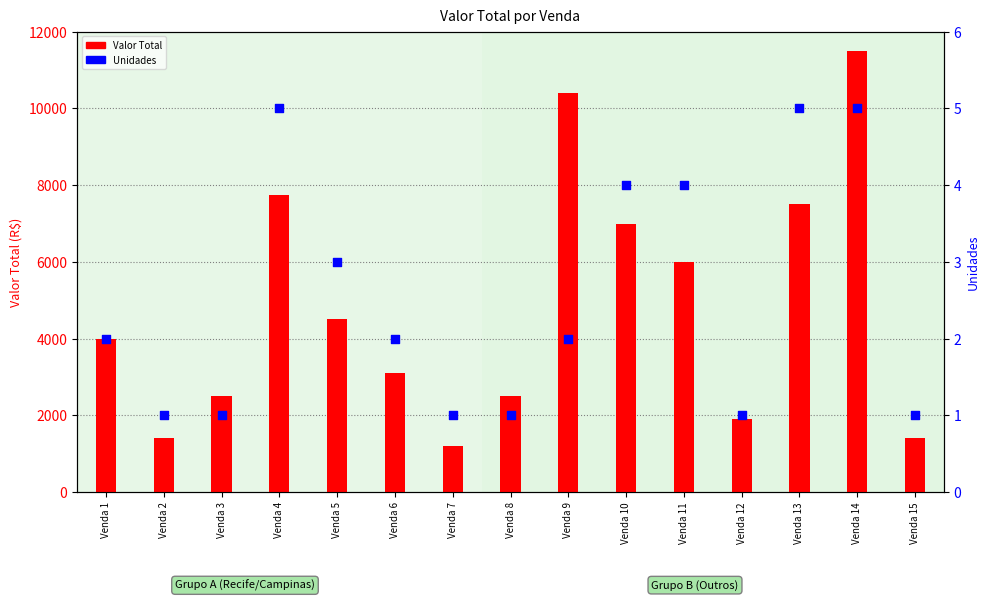

Which series reaches the minimum Y coordinate?

Unidades